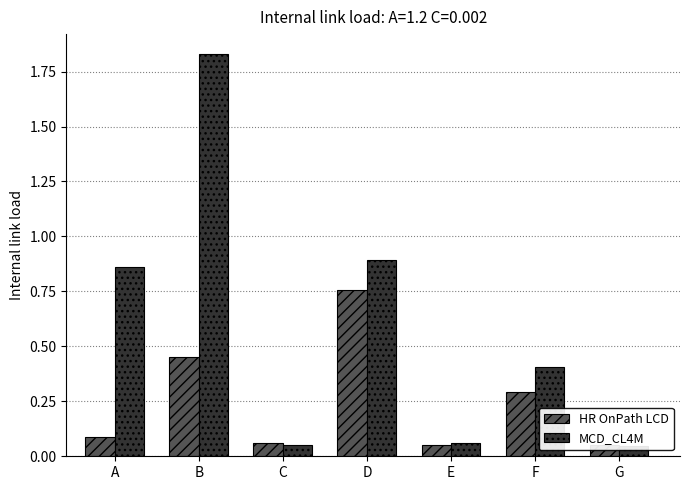

Which series changed the most between B and C?

MCD_CL4M